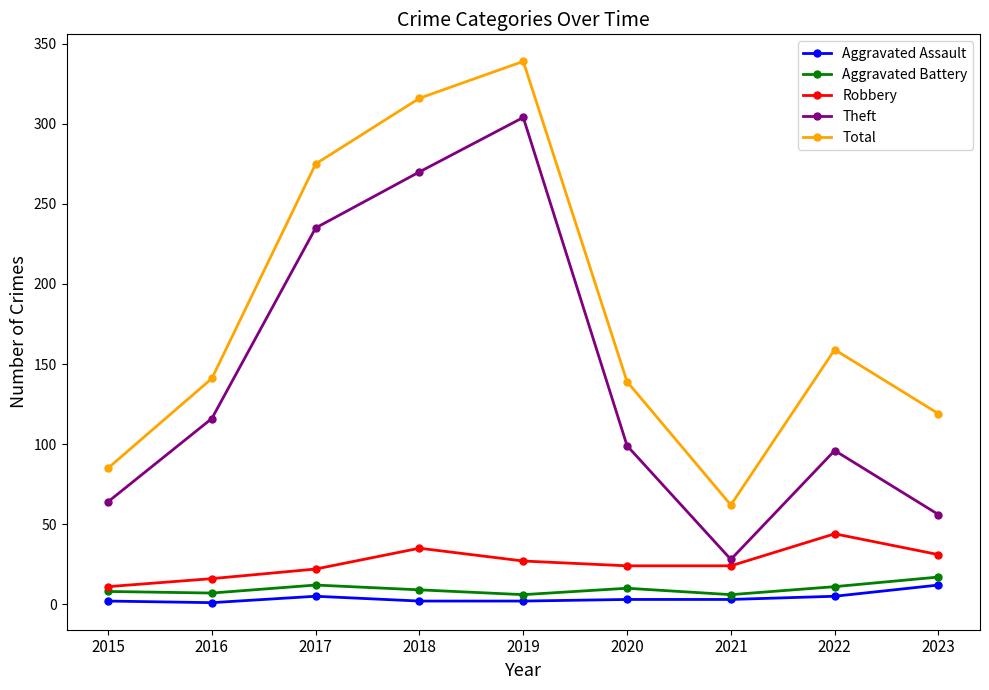

True or false: Theft and Total intersect in this chart.

False